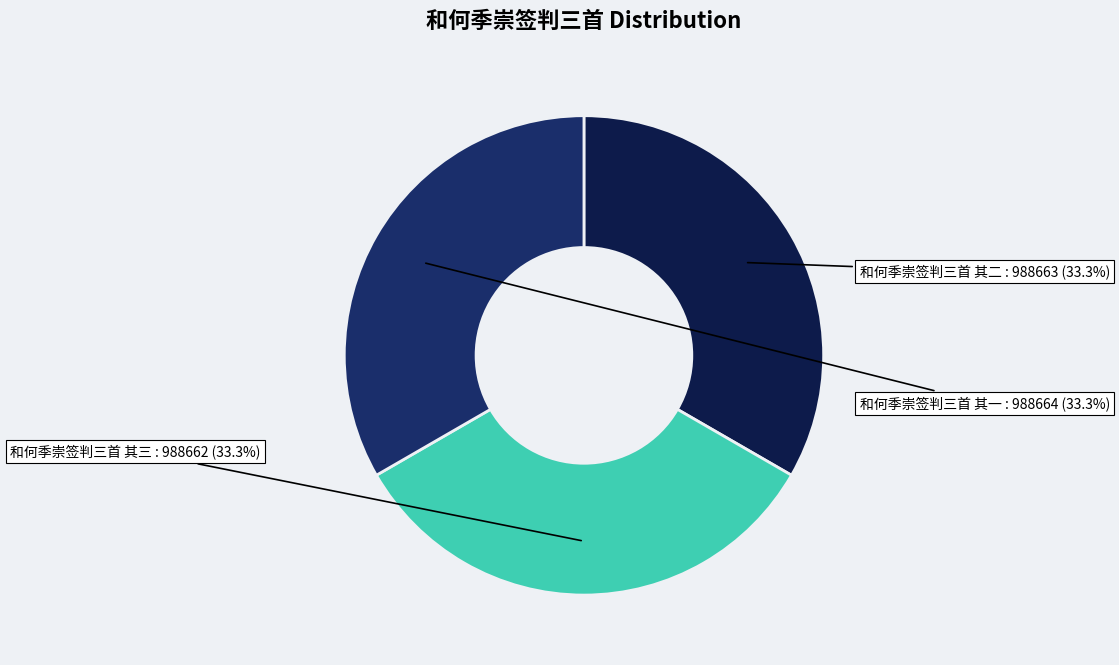

To the nearest percent, what percentage of the pie is 和何季崇签判三首 其二?

33%